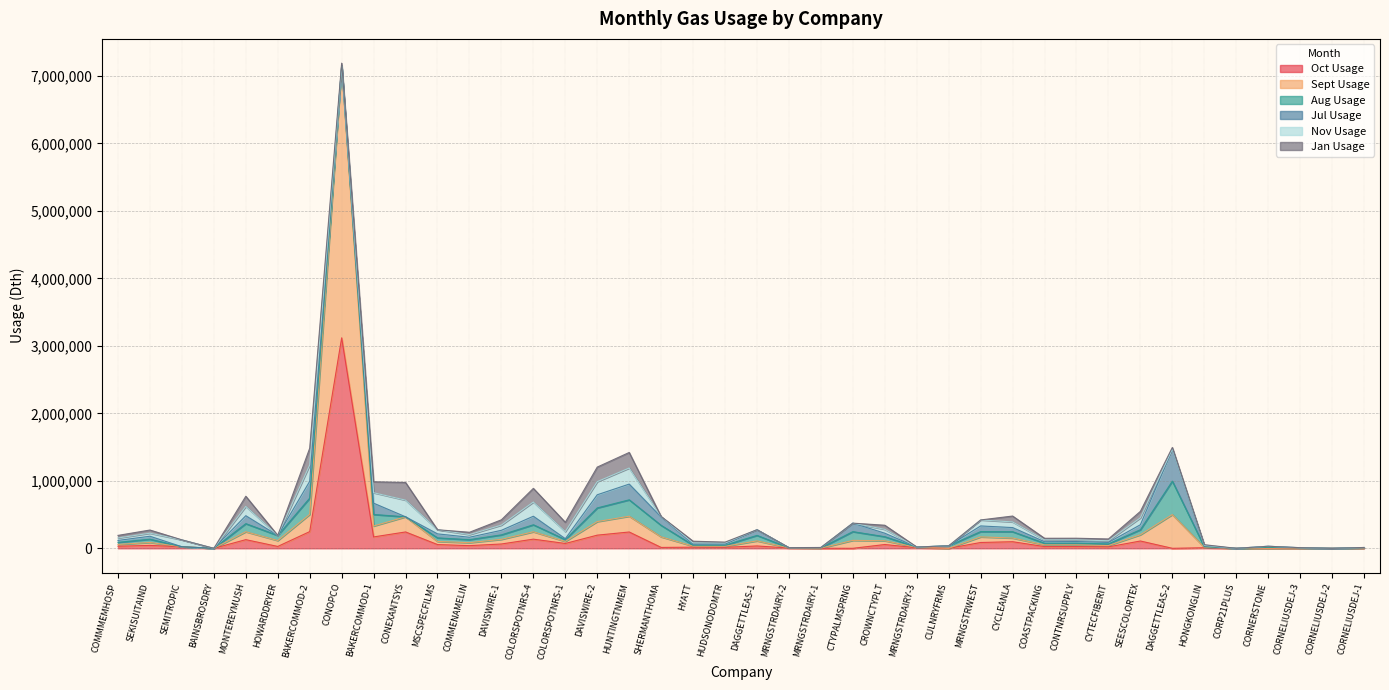

What is the sum of all Nov Usage values?

2349480